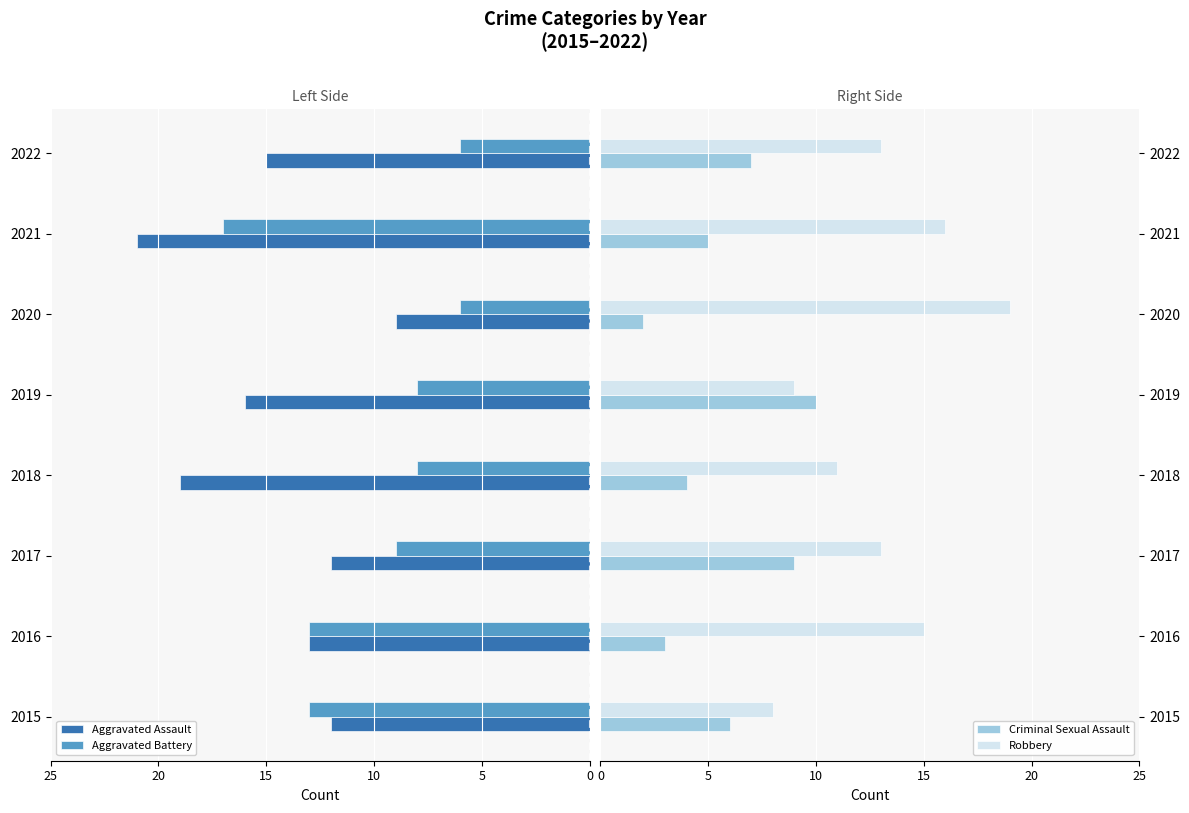

What are all the series names shown in the legend?

Aggravated Assault, Aggravated Battery, Criminal Sexual Assault, Robbery